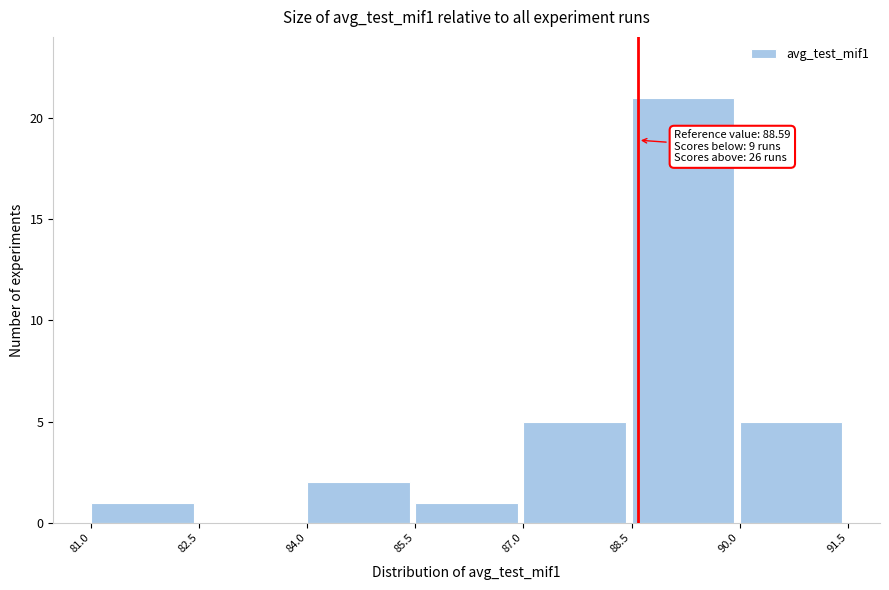

Over which range of the x-axis is the bar tallest?

88.5 to 90.0